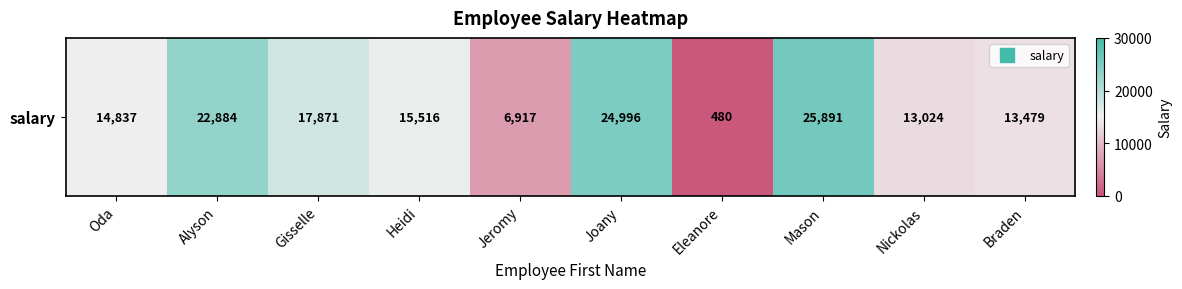

True or false: the data shows 23677 at Gisselle.

False